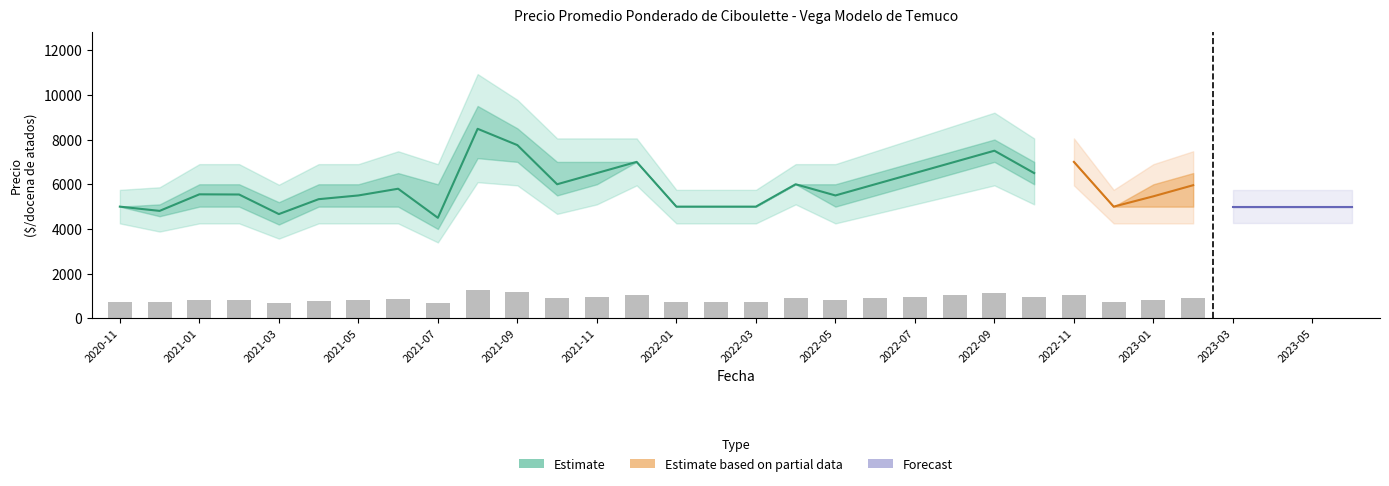

At which category is the sum across all series the highest?

2021-08